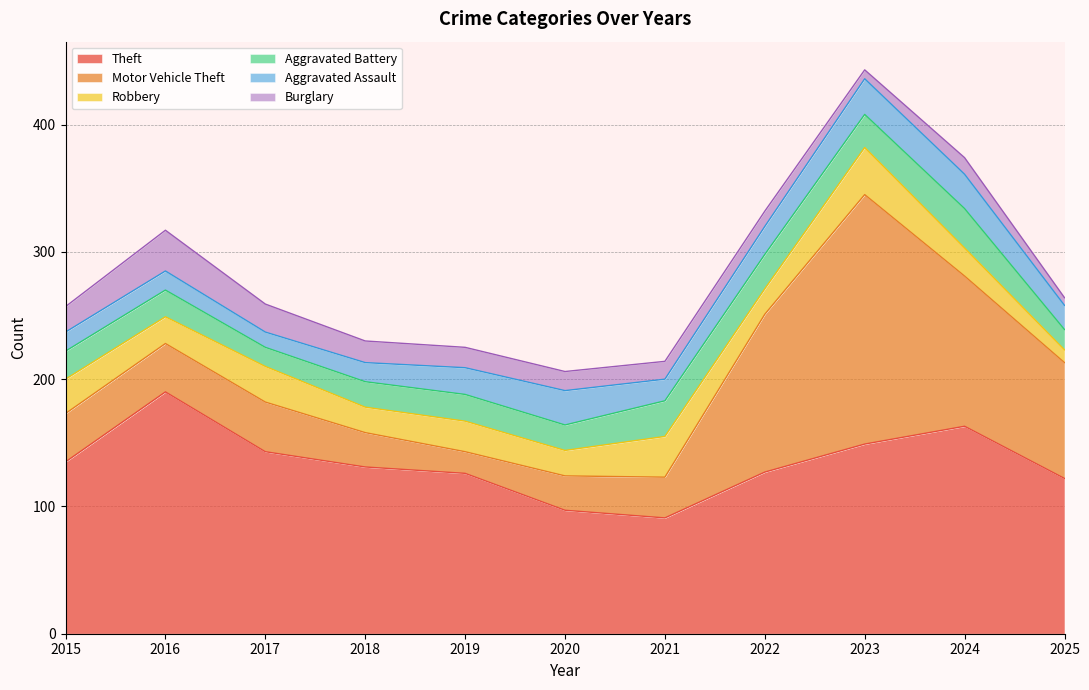

What are all the series names shown in the legend?

Theft, Motor Vehicle Theft, Robbery, Aggravated Battery, Aggravated Assault, Burglary